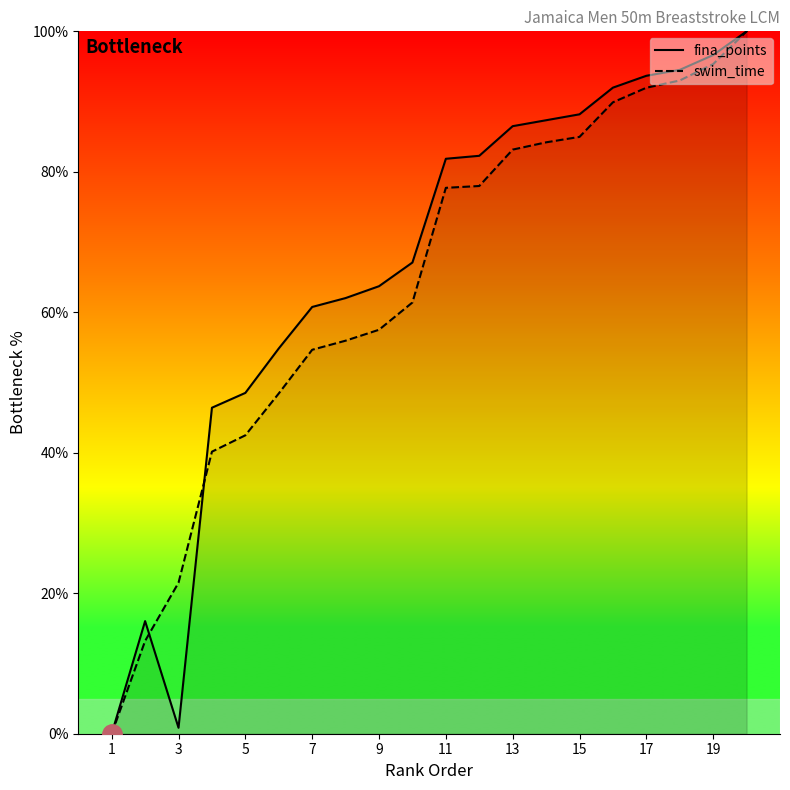

At which category does fina_points reach its first local valley?

3